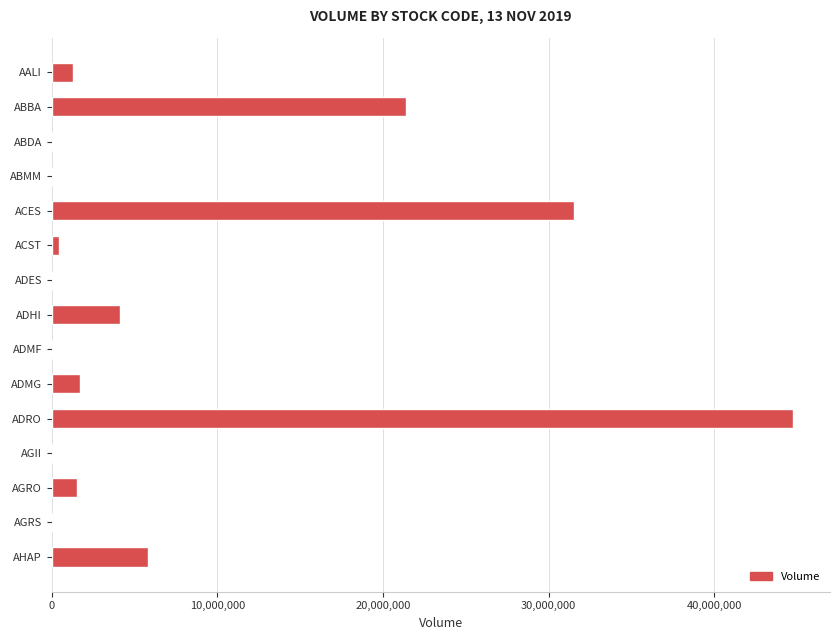

What is the sum of all values?

112643400